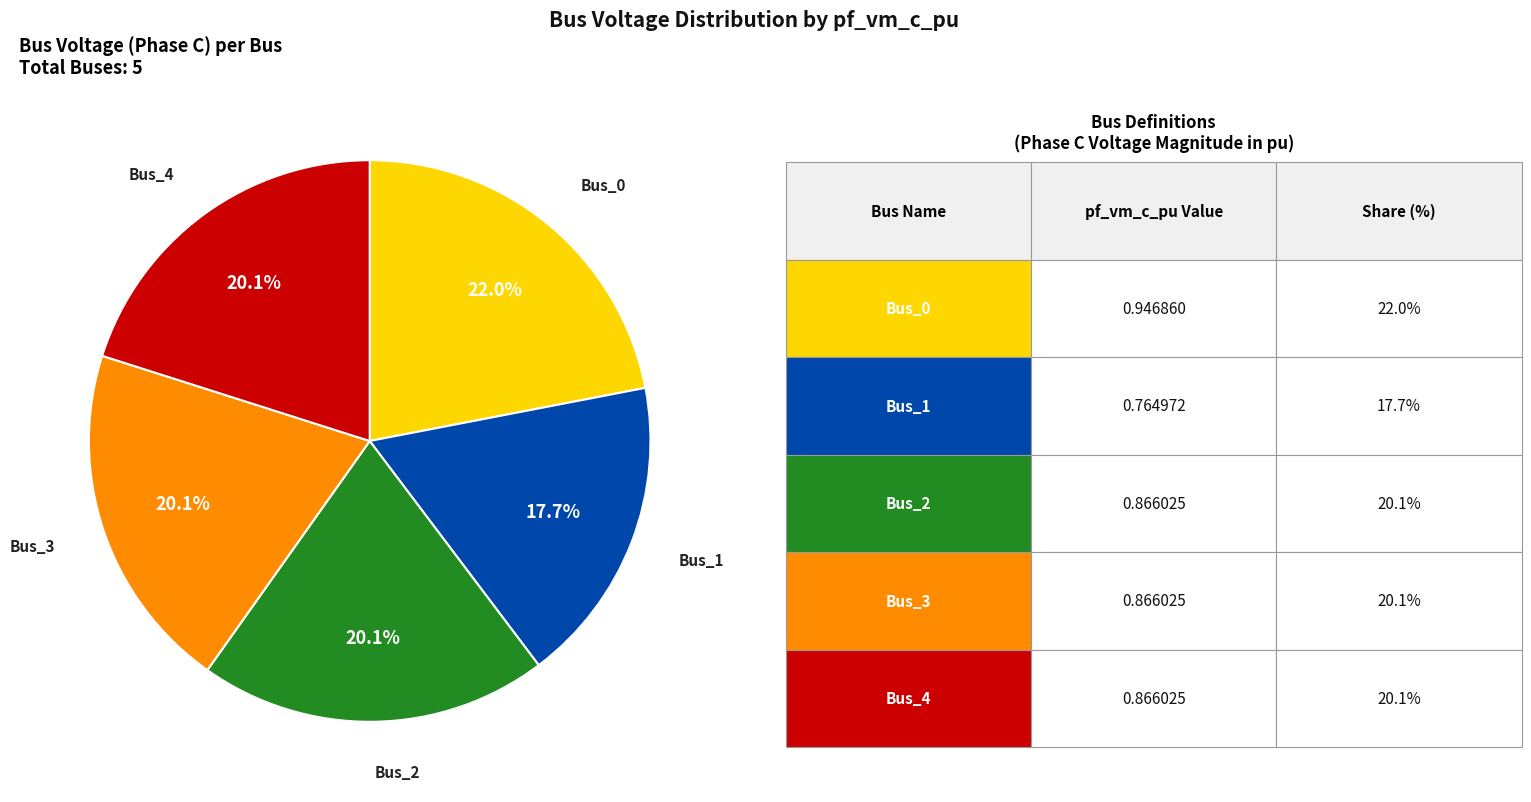

Is there a majority slice in this chart?

No